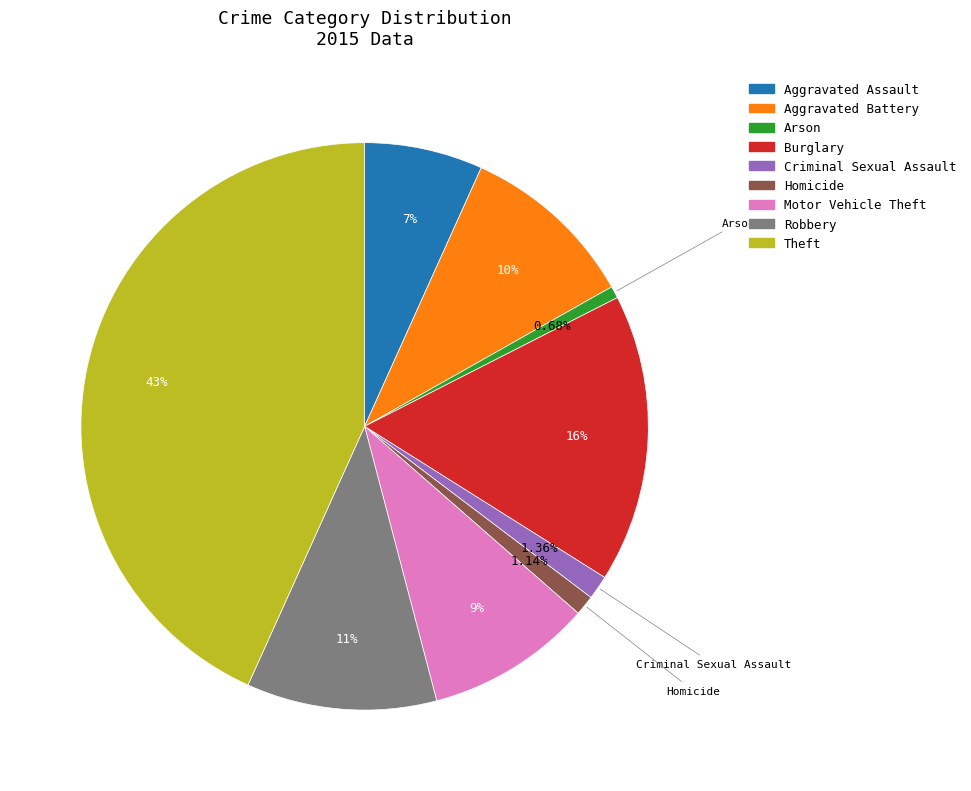

To the nearest percent, what is the difference between the Robbery and Motor Vehicle Theft slice percentages?

1%